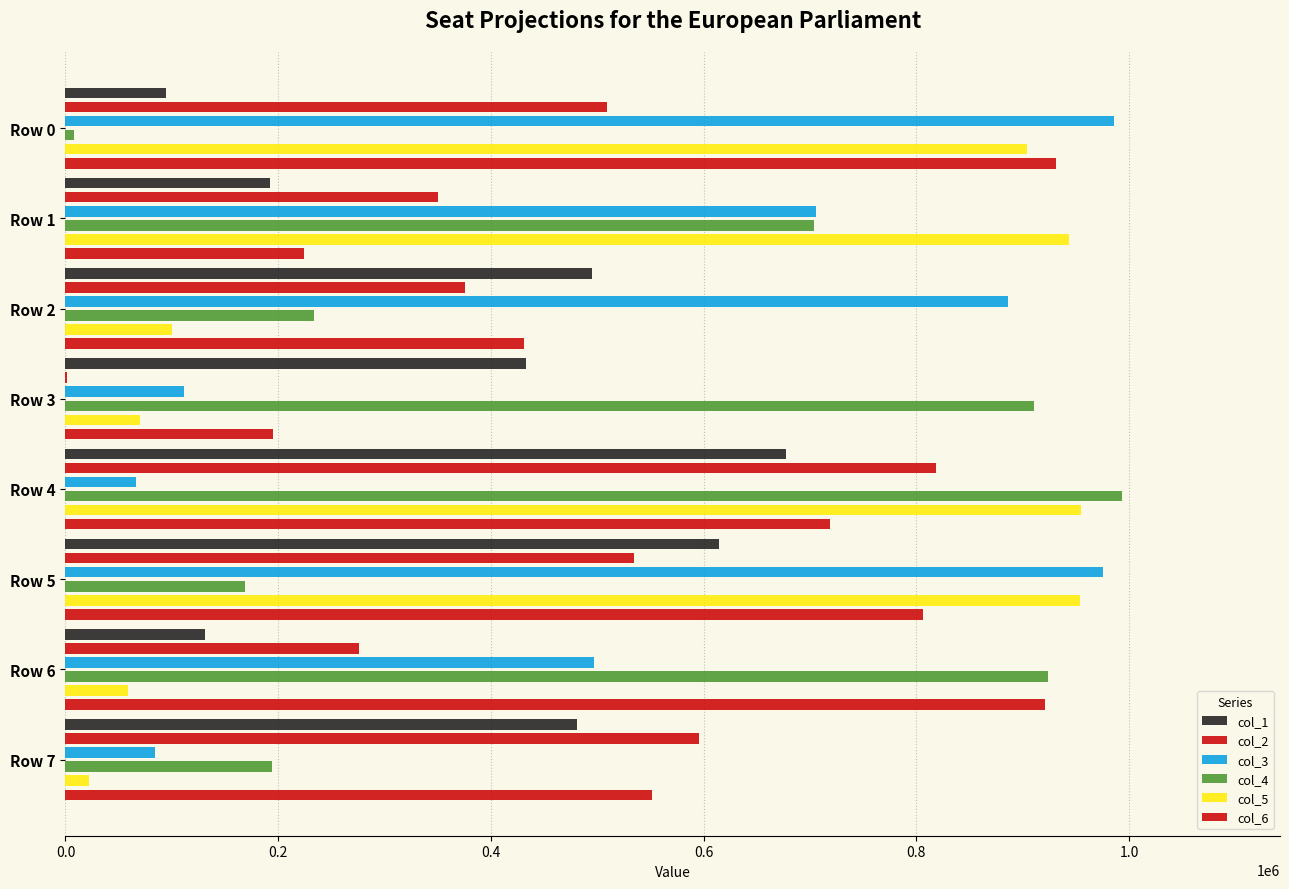

What is the sum of the col_6 values at Row 1 and Row 5?

1030591